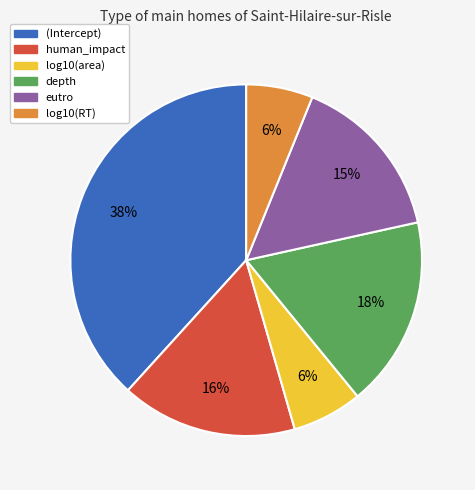

Does any single category account for the majority?

No